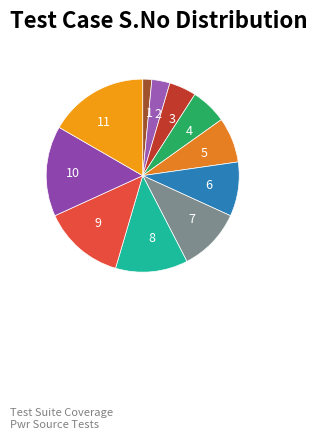

Does any single category account for the majority?

No